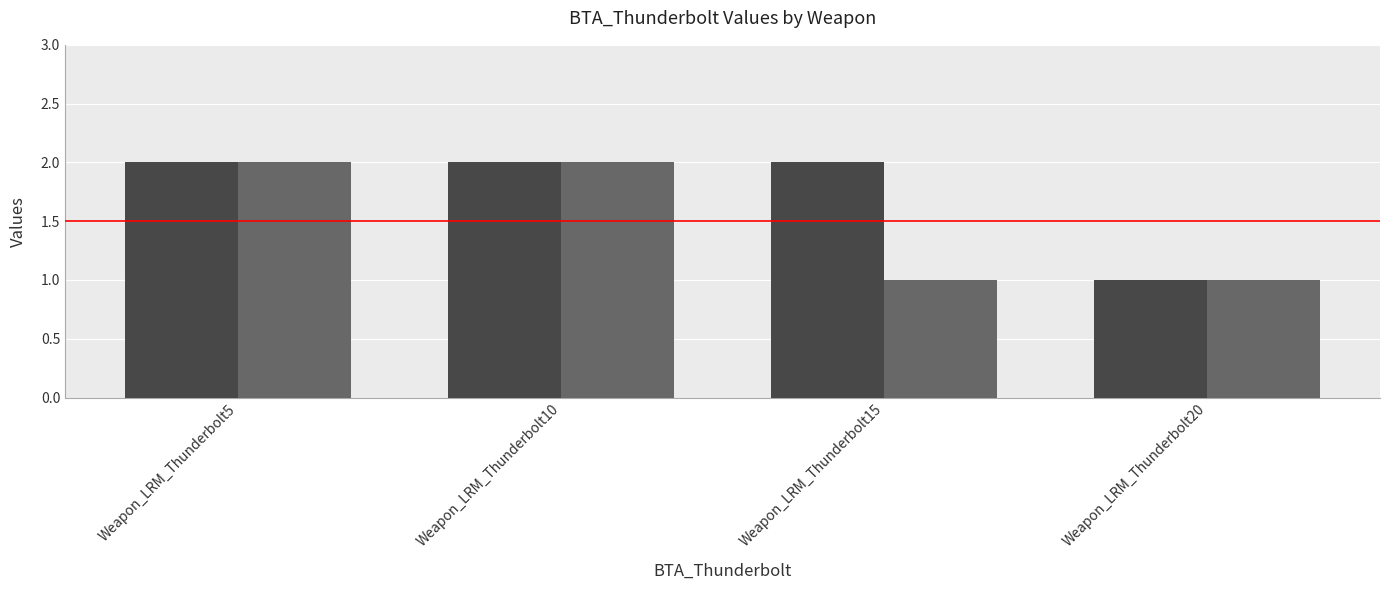

At how many categories does at least one series exceed 1?

3